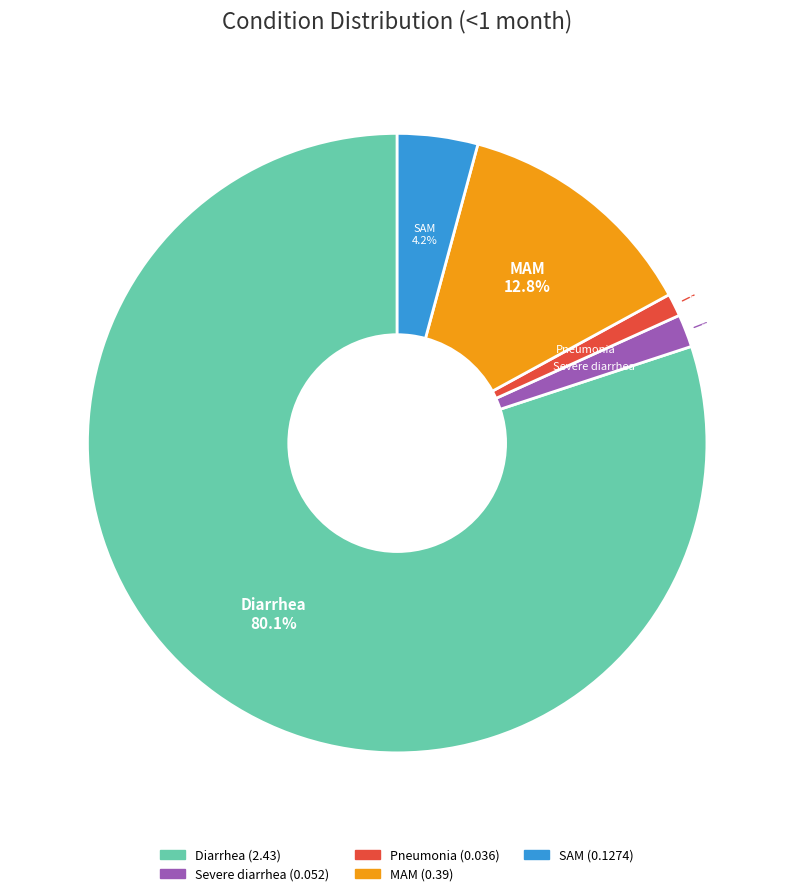

Between Pneumonia and Diarrhea, which is larger?

Diarrhea